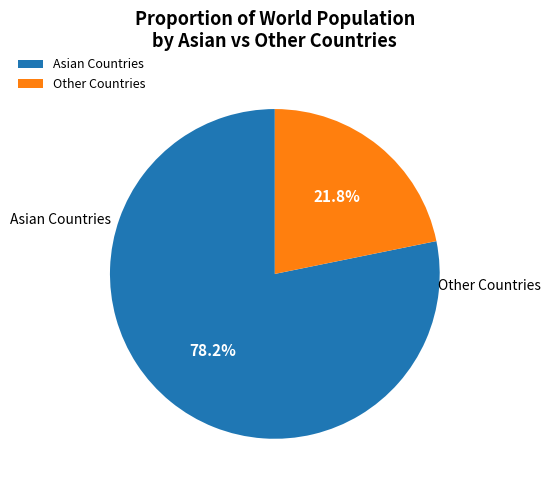

Approximately how many times larger is the value at Asian Countries compared to Other Countries?

3.6